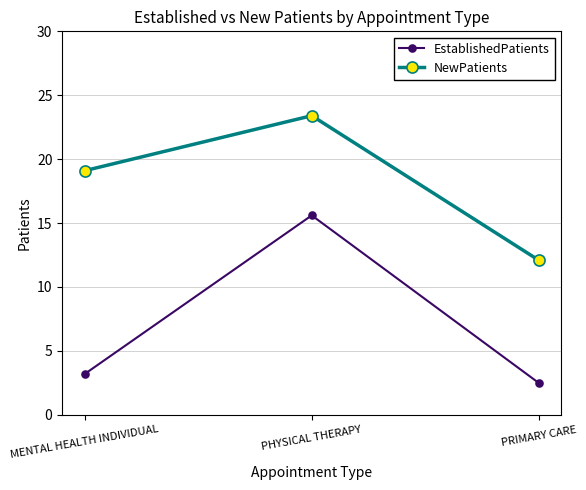

Rank the series by their average value, from highest to lowest.

NewPatients, EstablishedPatients